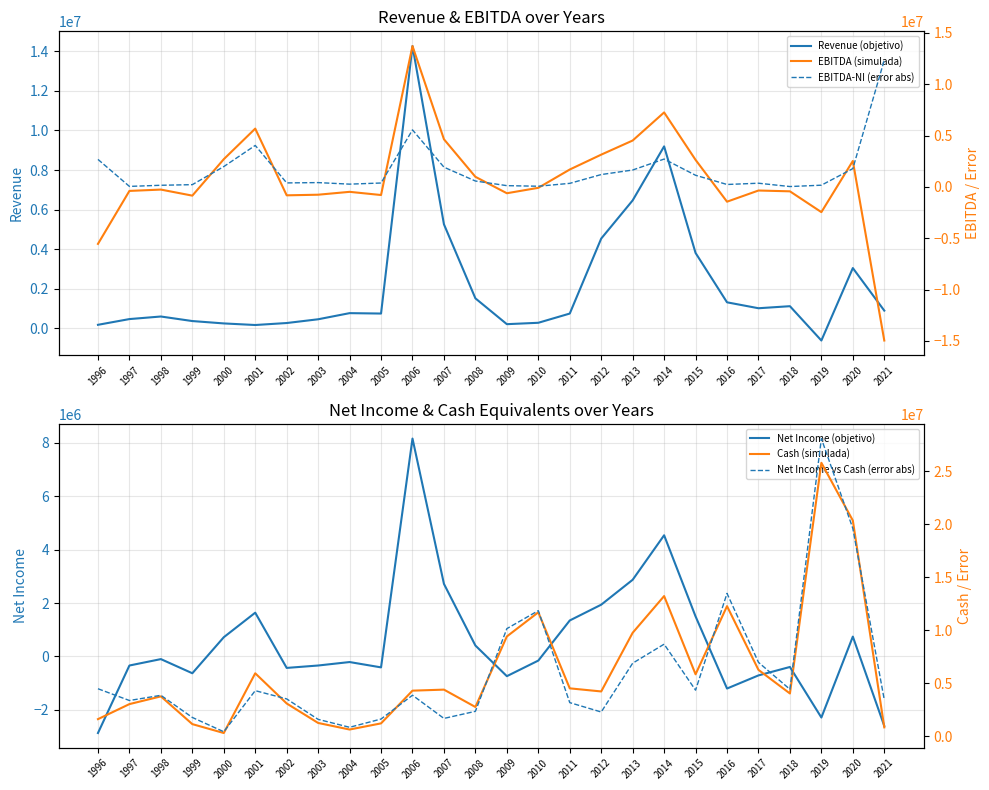

How many times do Net Income (objetivo) and EBITDA-NI (error abs) cross each other?

4